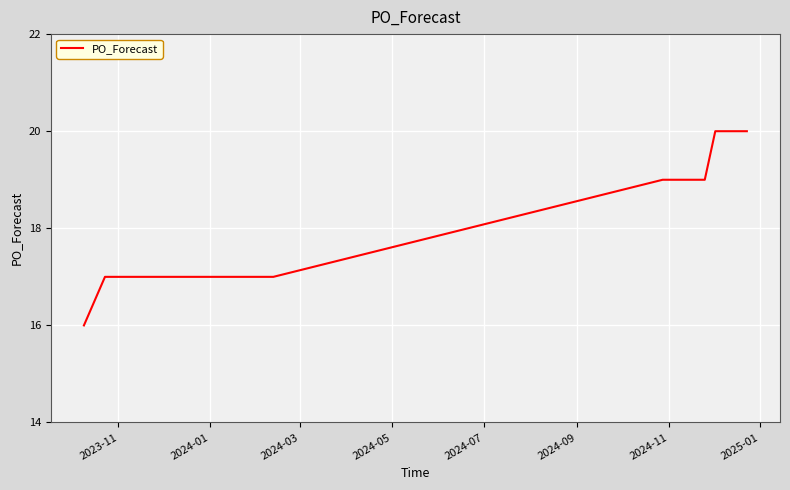

What is the smallest value displayed?

16